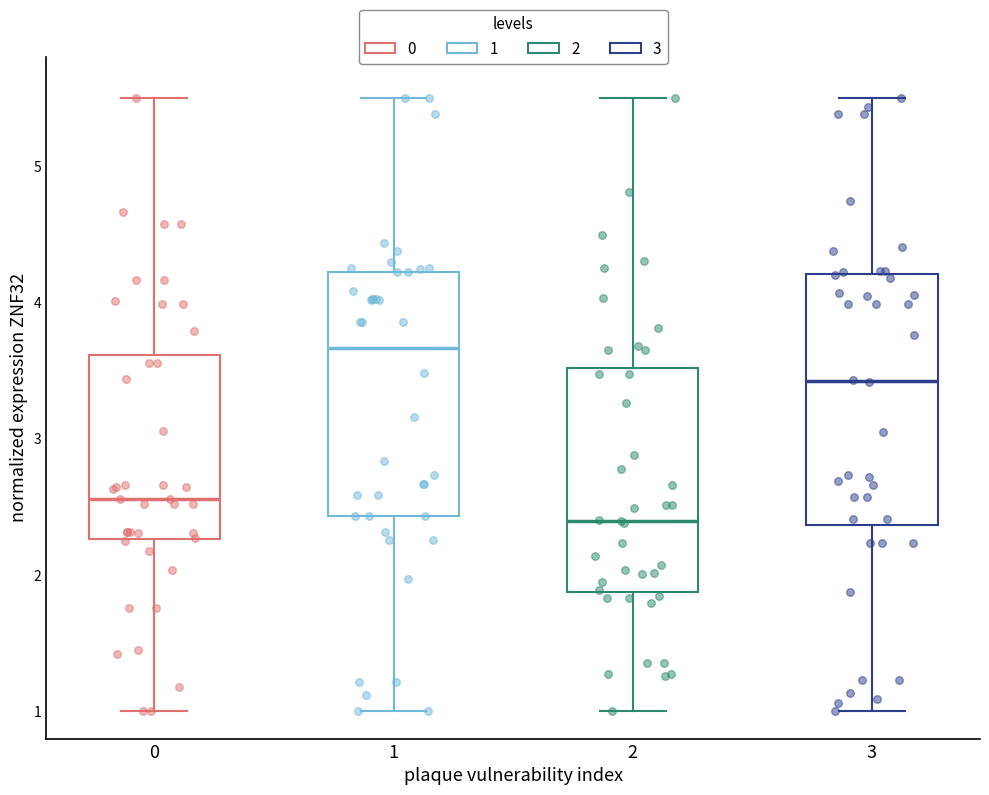

Reading left to right, transcribe this box plot: for each box, give where its median line is, the range the box spans, and where its two whiskers end, as read against the y-axis. The values are not printed on the chart, so give them approximately, as read against the axis.

0: median 2.6, box 2.3 to 3.6, whiskers 1.0 to 5.5
1: median 3.7, box 2.4 to 4.2, whiskers 1.0 to 5.5
2: median 2.4, box 1.9 to 3.5, whiskers 1.0 to 5.5
3: median 3.4, box 2.4 to 4.2, whiskers 1.0 to 5.5